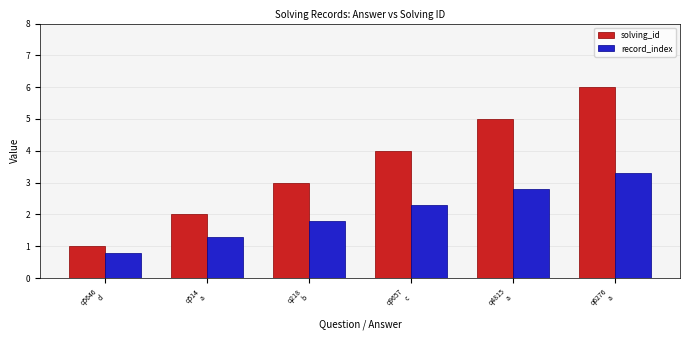

Reading left to right, extract all data points from this chart.

solving_id: q5646
d=1.0	q514
a=2.0	q218
b=3.0	q9657
c=4.0	q4815
a=5.0	q6276
a=6.0
record_index: q5646
d=0.8	q514
a=1.3	q218
b=1.8	q9657
c=2.3	q4815
a=2.8	q6276
a=3.3